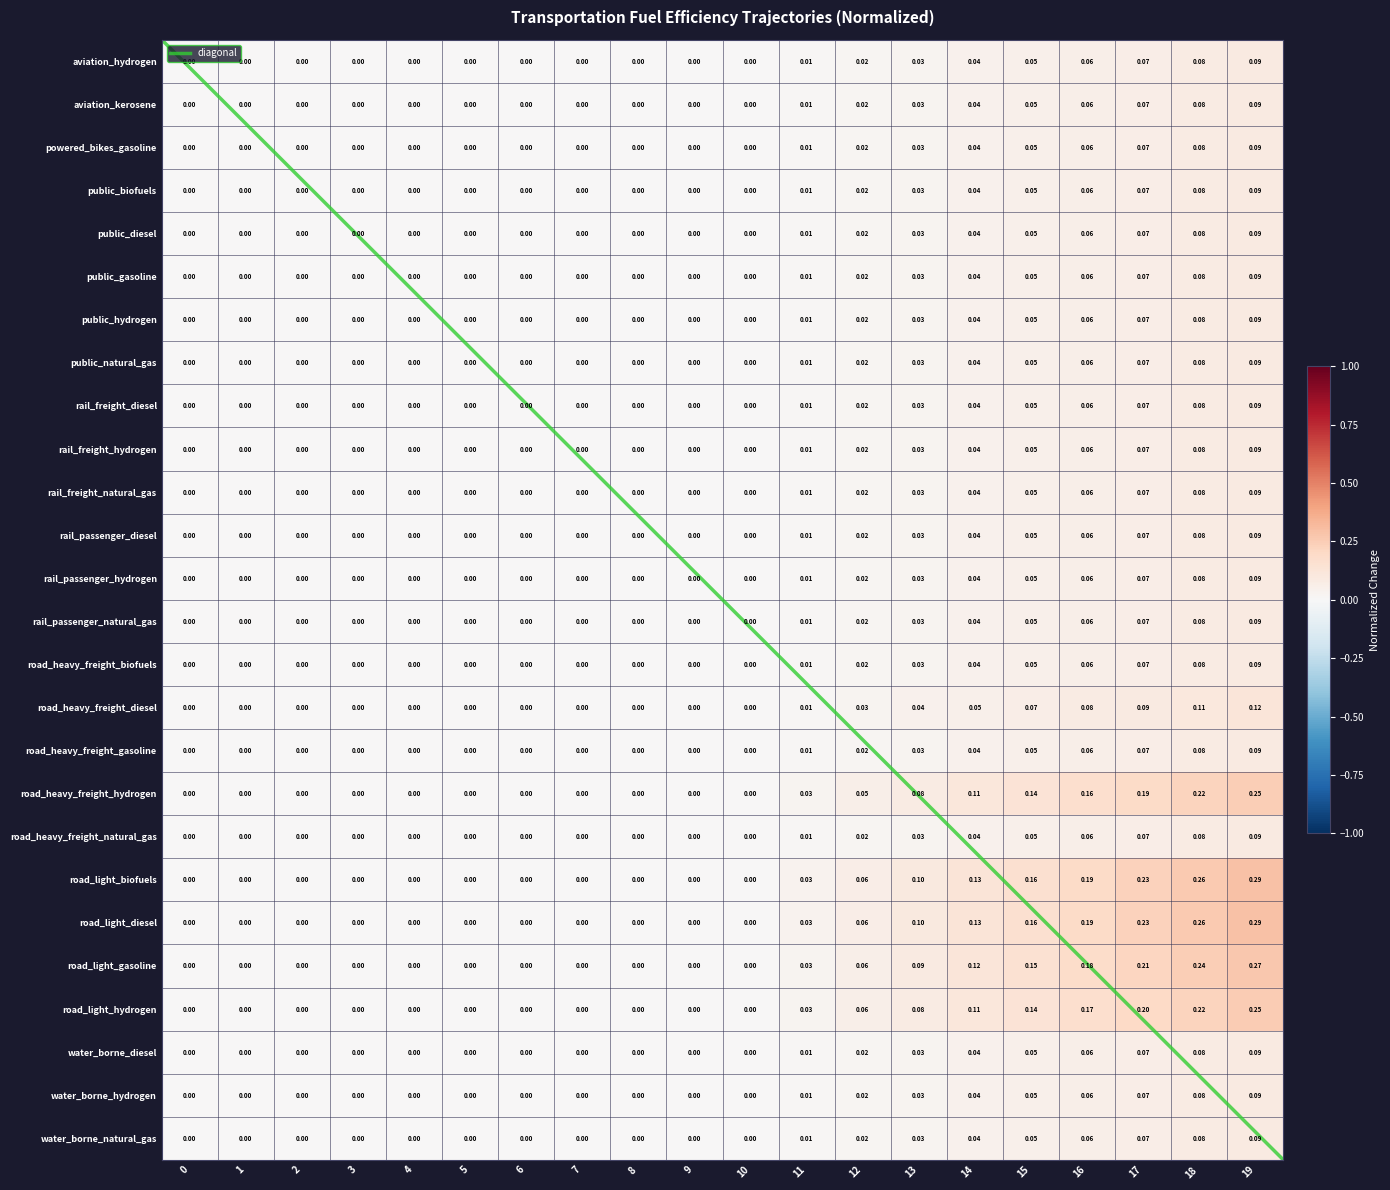

Between 13 and 5, which is larger?

13